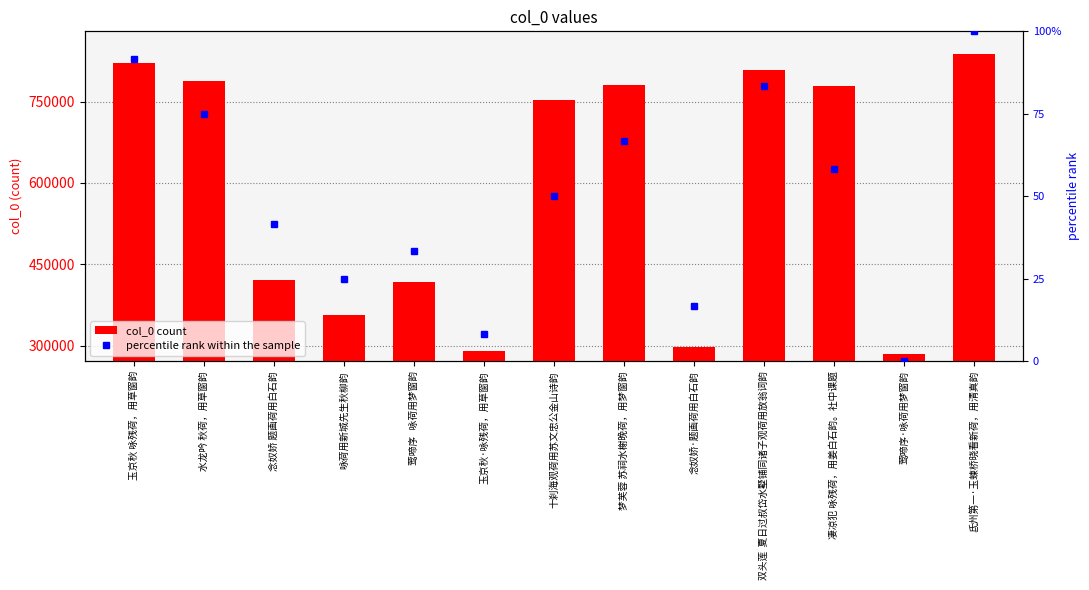

List the labels in order of percentile rank within the sample value, smallest first.

莺啼序·咏荷用梦窗韵, 玉京秋·咏残荷，用草窗韵, 念奴娇·题画荷用白石韵, 咏荷用新城先生秋柳韵, 莺啼序   咏荷用梦窗韵, 念奴娇 题画荷用白石韵, 十刹海观荷用苏文忠公金山诗韵, 凄凉犯 咏残荷，用姜白石韵。社中课题, 梦芙蓉 苏祠水榭晚荷，用梦窗韵, 水龙吟 秋荷，用草窗韵, 双头莲  夏日过叔岱水墅铺同诸子观荷用放翁词韵, 玉京秋 咏残荷，用草窗韵, 氐州第一·玉蝀桥晓看新荷，用清真韵